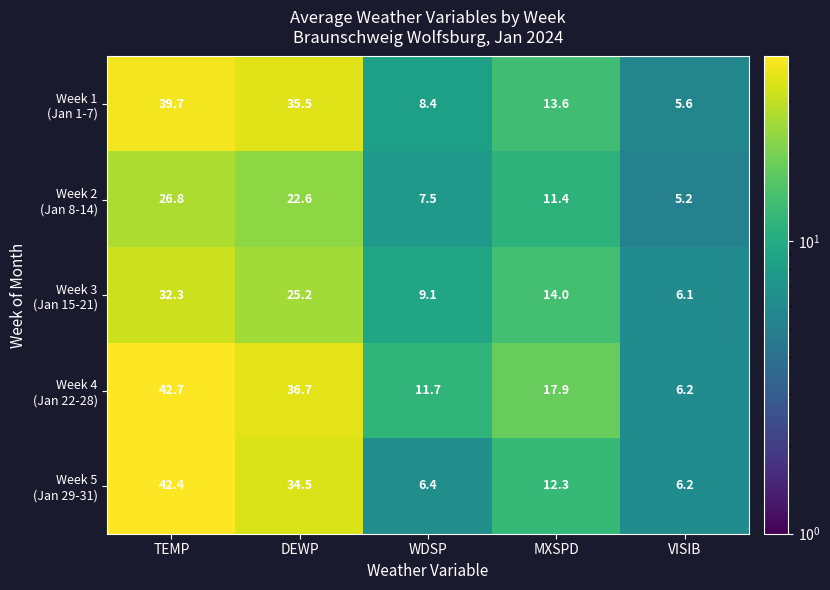

At how many categories does at least one series exceed 13?

3